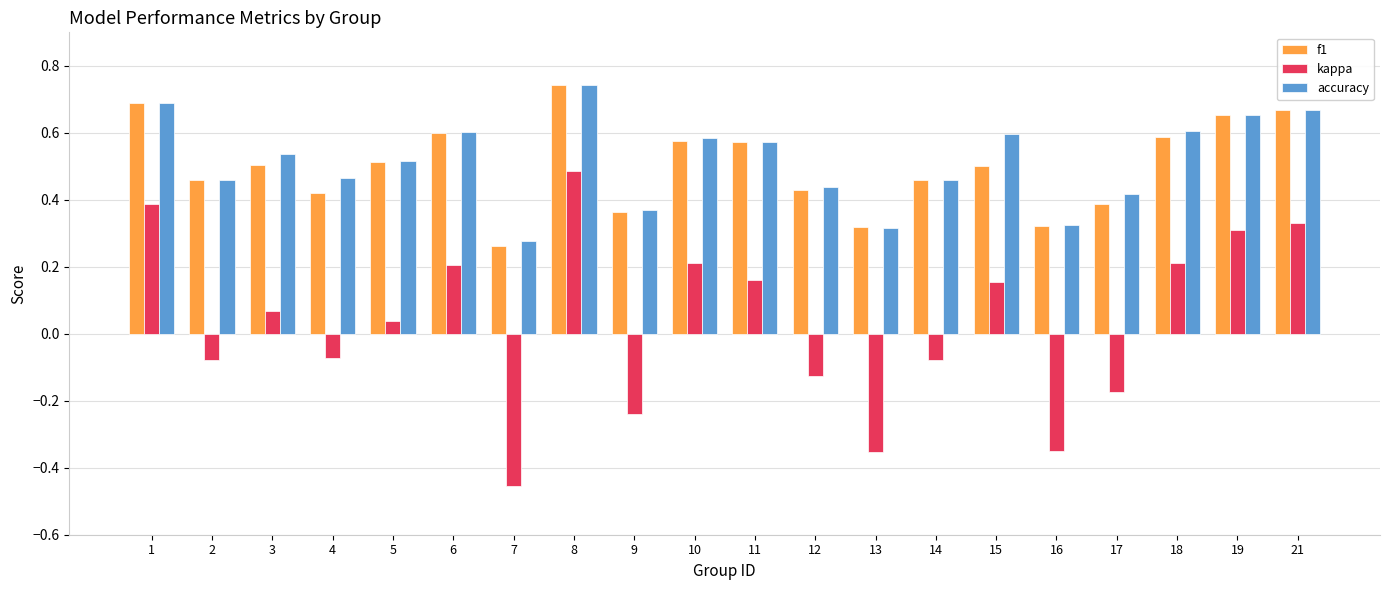

Which series has the widest spread of values?

kappa